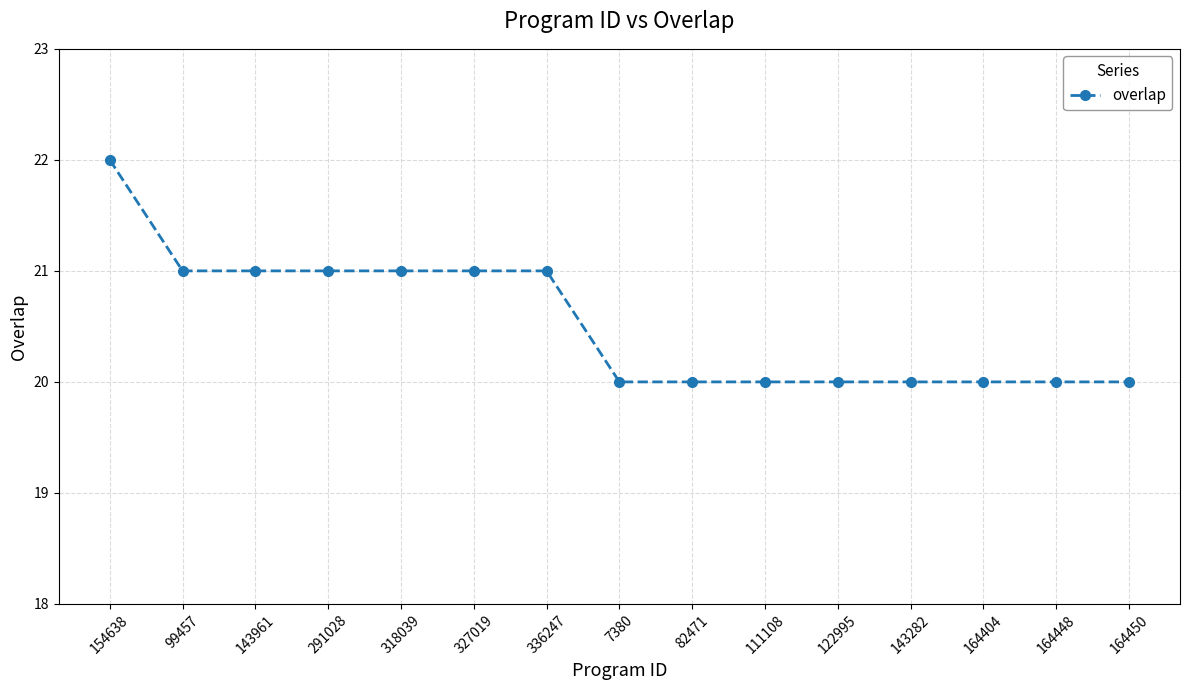

What is the average value?

21